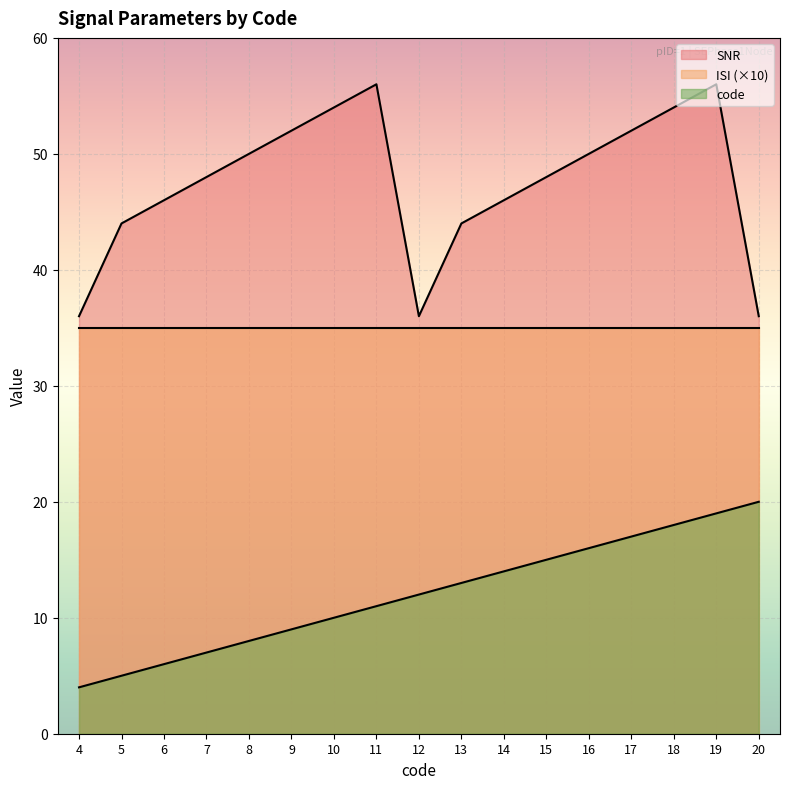

Which label corresponds to the largest value in the chart?

11